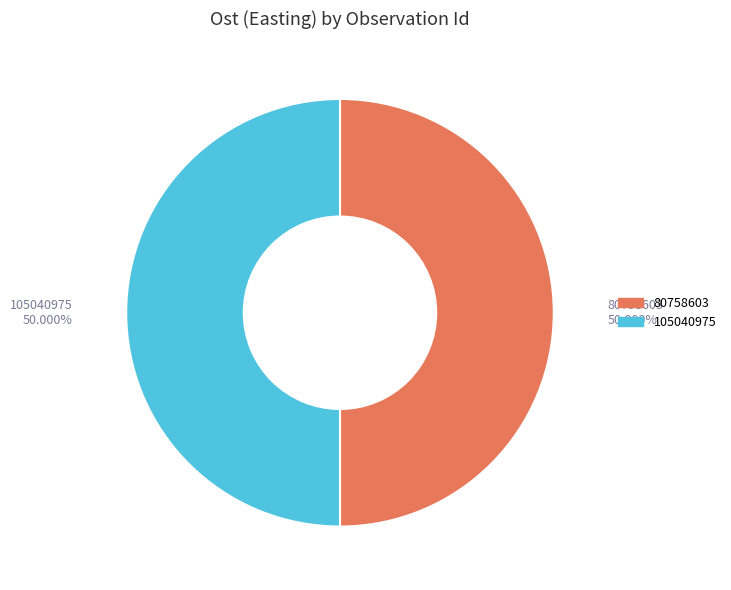

Approximately how many times larger is the value at 105040975 compared to 80758603?

1.0